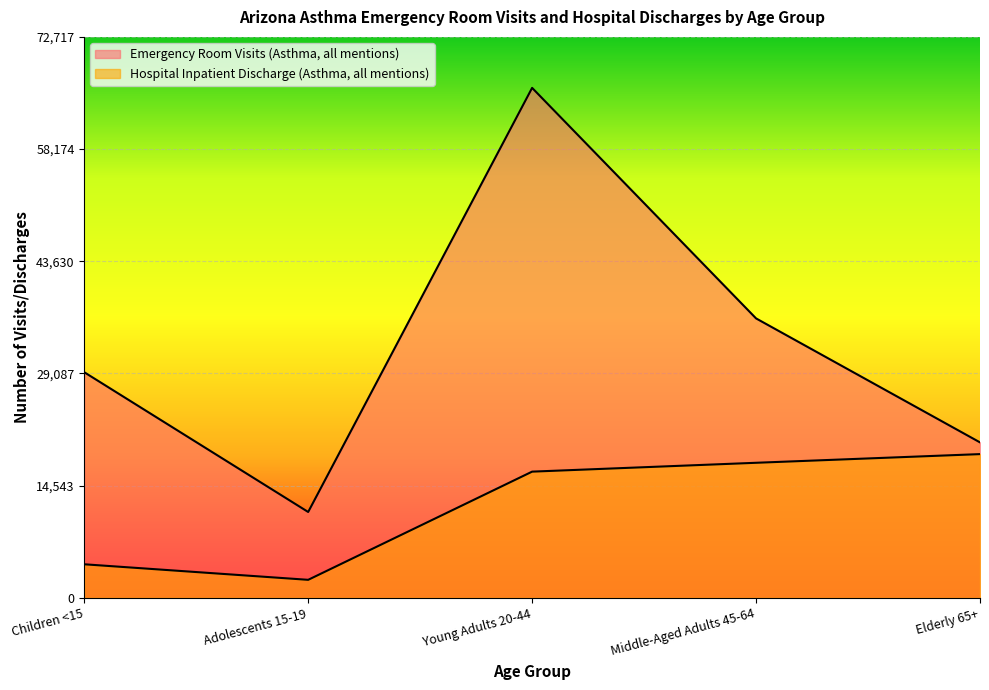

Where is the first local minimum for Hospital Inpatient Discharge (Asthma, all mentions)?

Adolescents 15-19